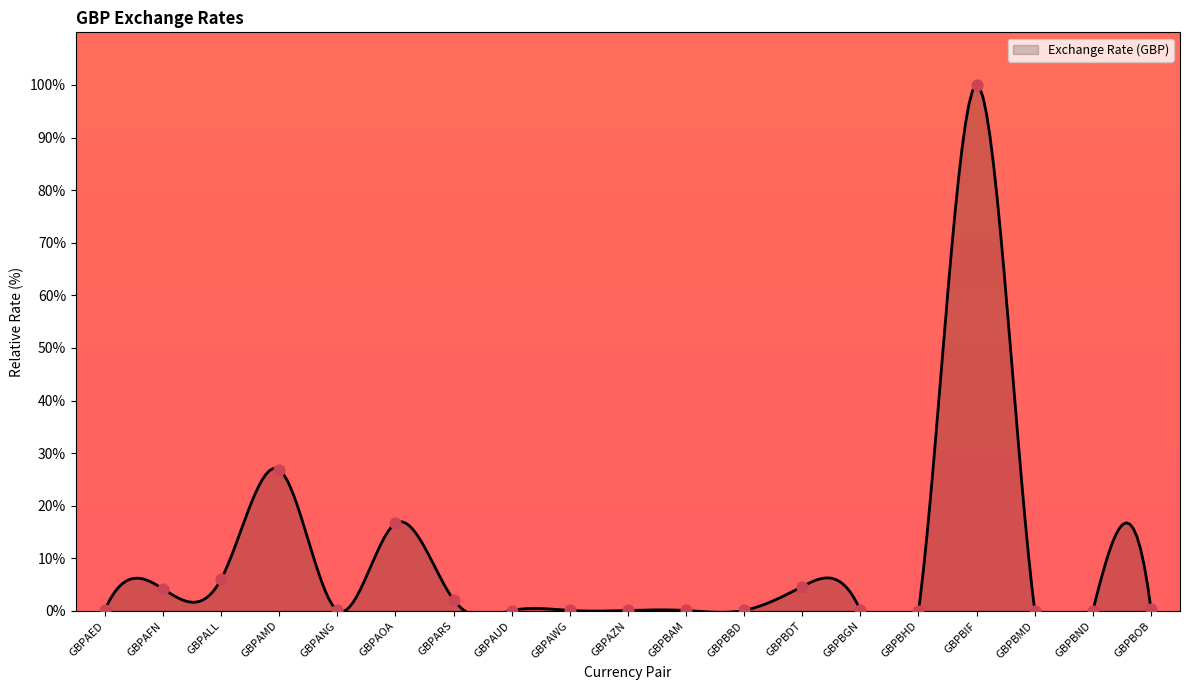

What is the change in value from GBPAFN to GBPAOA?

+12.5